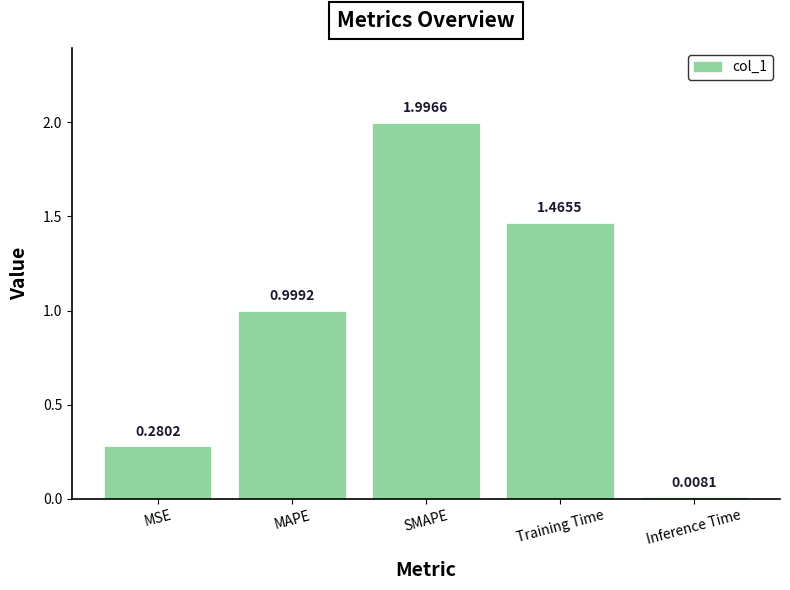

What is the difference between the values at Training Time and MSE?

1.2